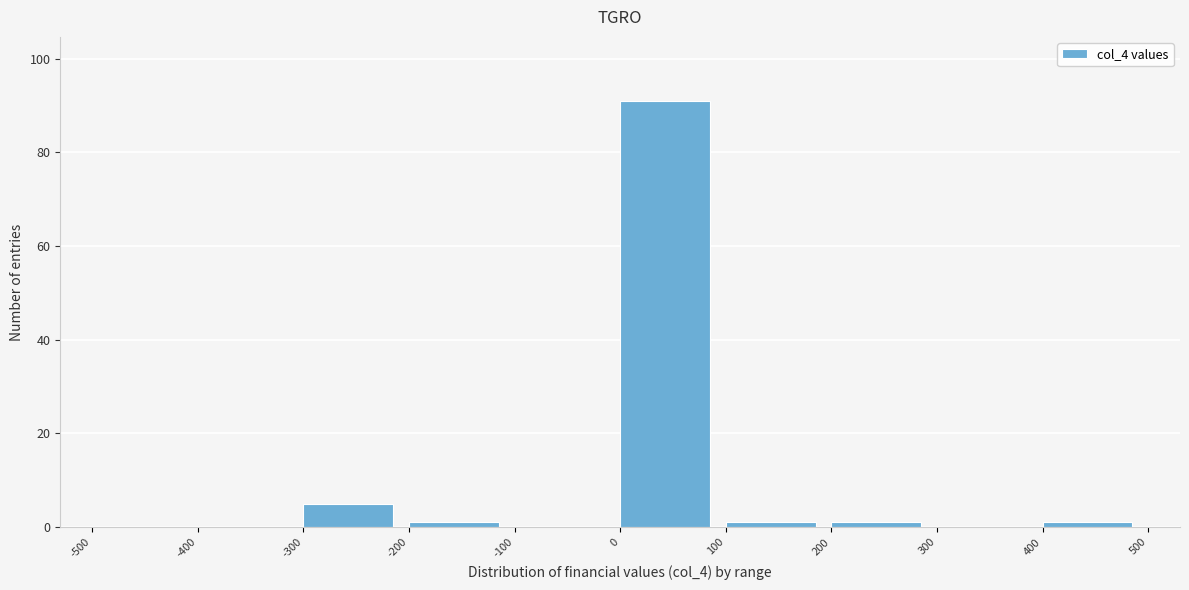

Reading left to right, transcribe this chart: for each bar, give the range it covers on the x-axis and its height. The values are not printed on the chart, so give them approximately, as read against the axis.

-500 to -400: 0
-400 to -300: 0
-300 to -200: 6
-200 to -100: under 2
-100 to 0: 0
0 to 100: 92
100 to 200: under 2
200 to 300: under 2
300 to 400: 0
400 to 500: under 2